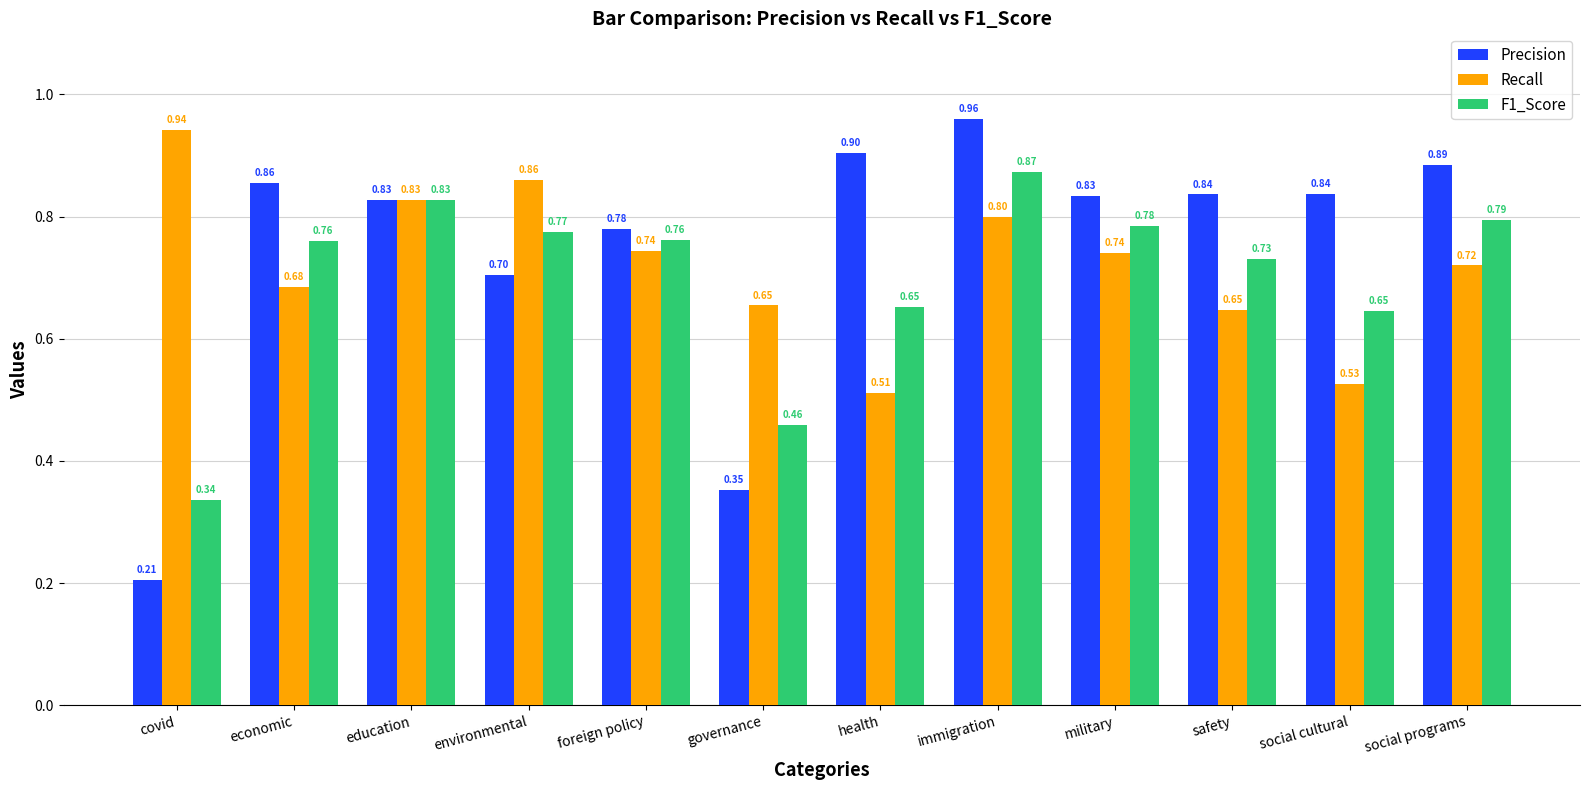

Which category has the highest value across all series?

immigration